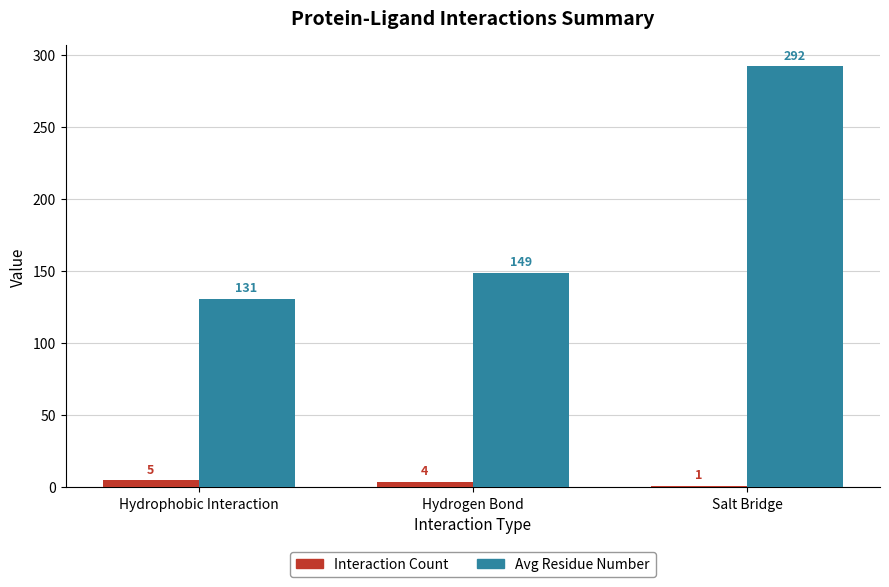

Are the bars horizontal?

No